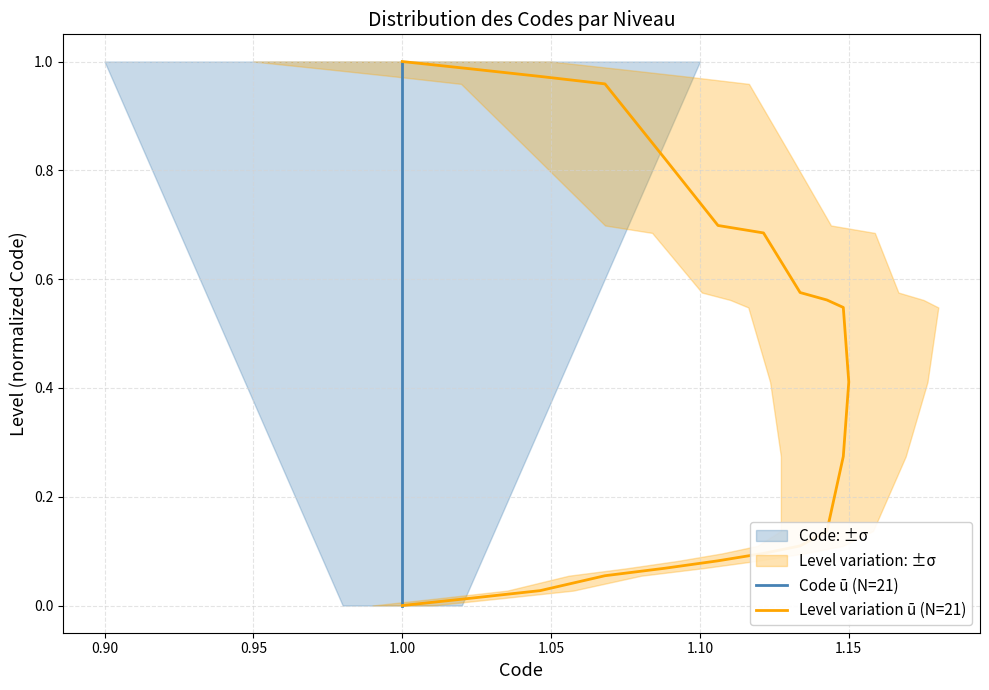

What is the average value of the Code ū (N=21) series?

0.4